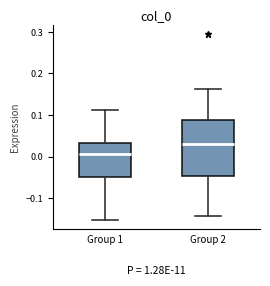

Reading left to right, transcribe this box plot: for each box, give where its median line is, the range the box spans, and where its two whiskers end, as read against the y-axis. The values are not printed on the chart, so give them approximately, as read against the axis.

Group 1: median 0.01, box -0.05 to 0.03, whiskers -0.15 to 0.11
Group 2: median 0.03, box -0.05 to 0.09, whiskers -0.14 to 0.16